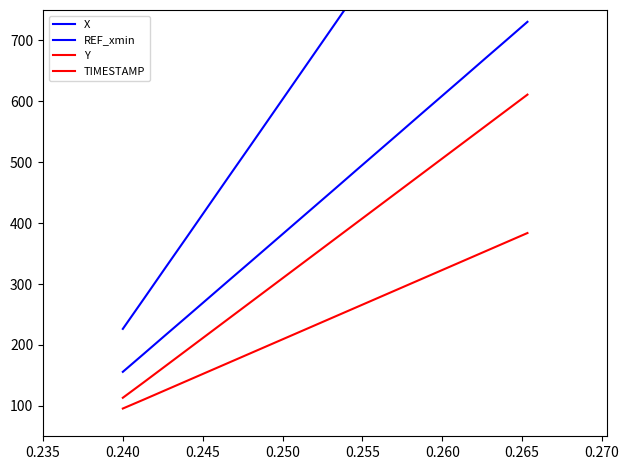

Is the value of TIMESTAMP at 19 greater than the value of X at 0.240?

Yes